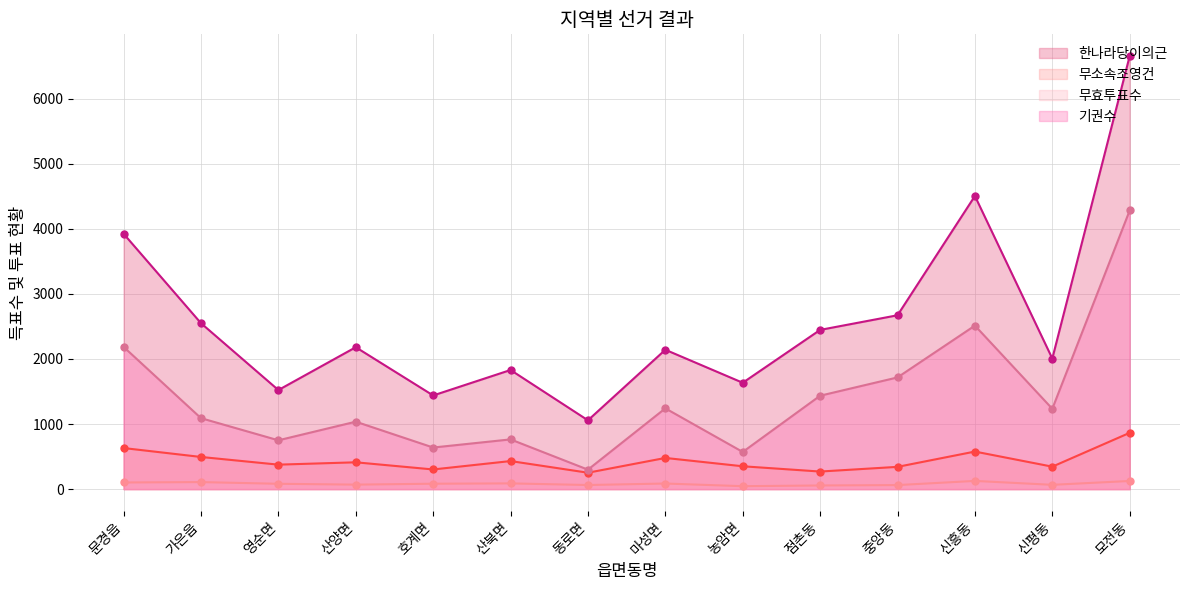

What is the approximate value of 기권수 at 농암면, to the nearest 10?

570